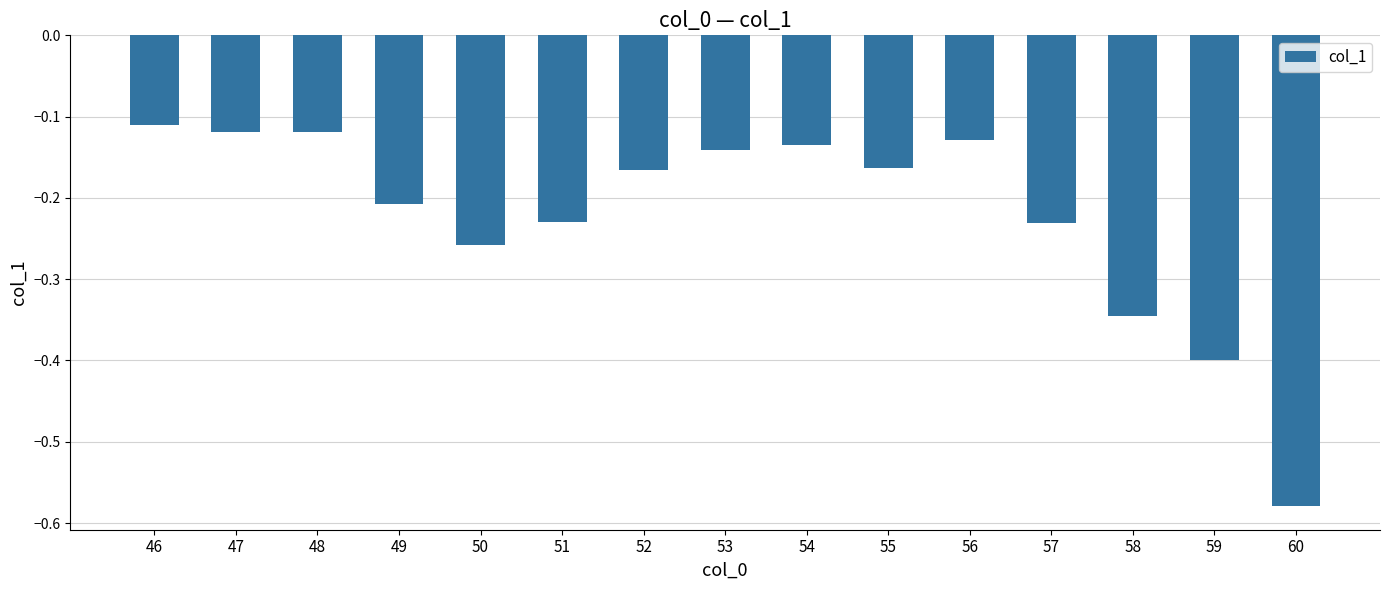

At which category does the chart reach its minimum across all series?

60